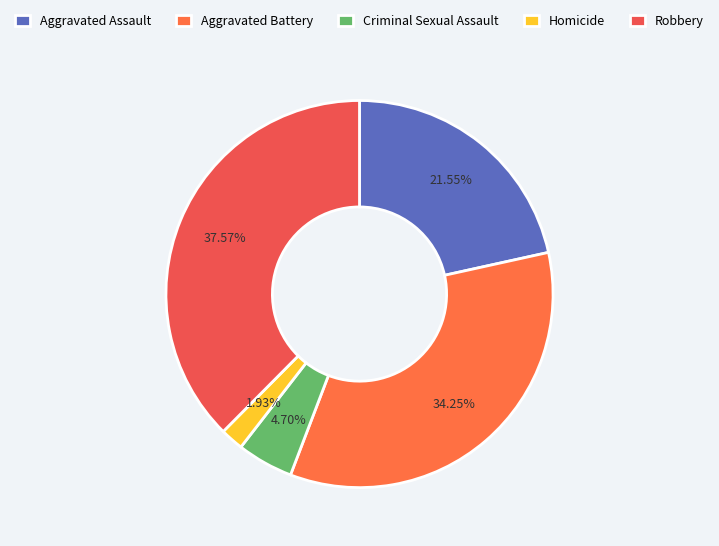

True or false: Criminal Sexual Assault accounts for 1% of the total.

False